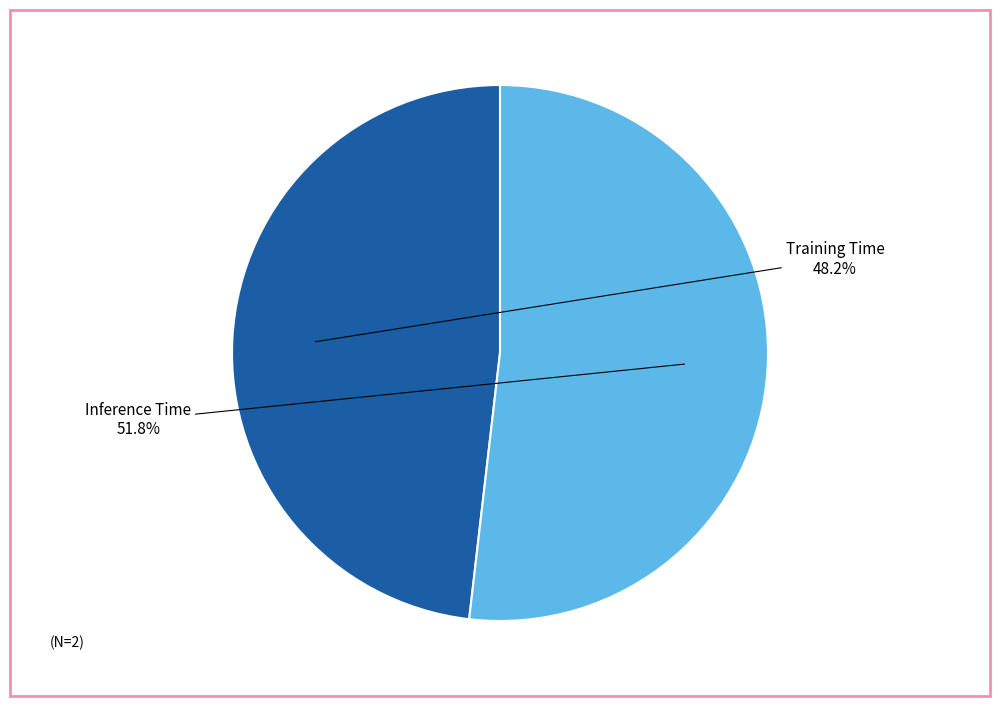

How many segments does this pie chart have?

2